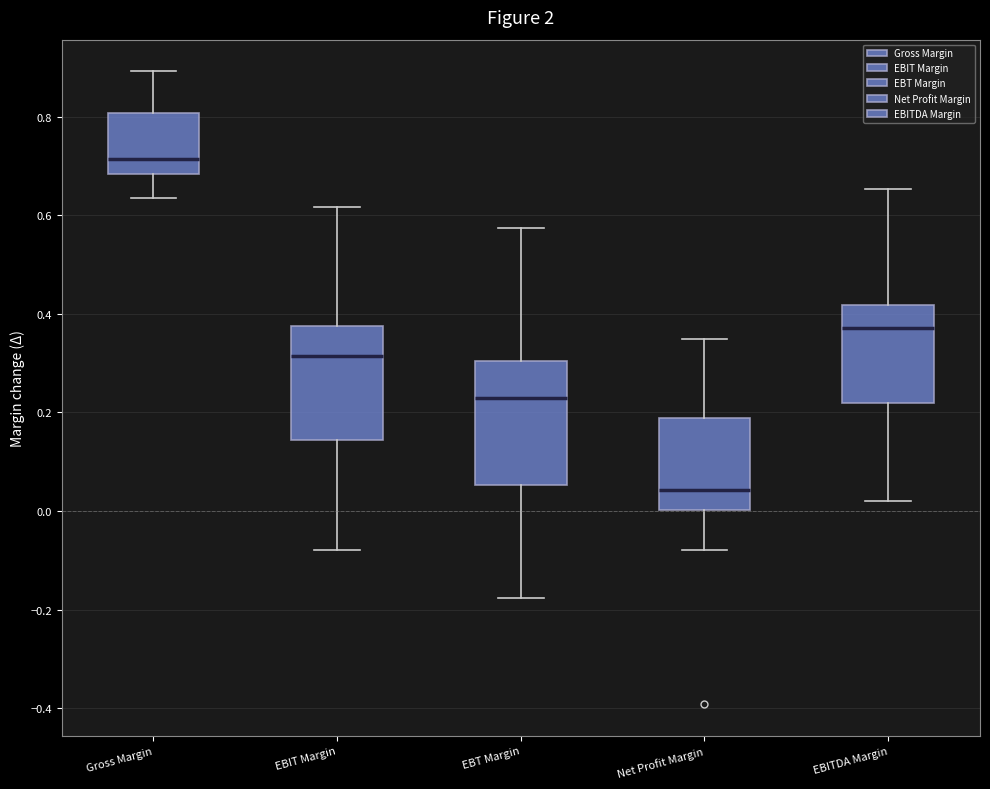

Which box has the lowest median line?

Net Profit Margin